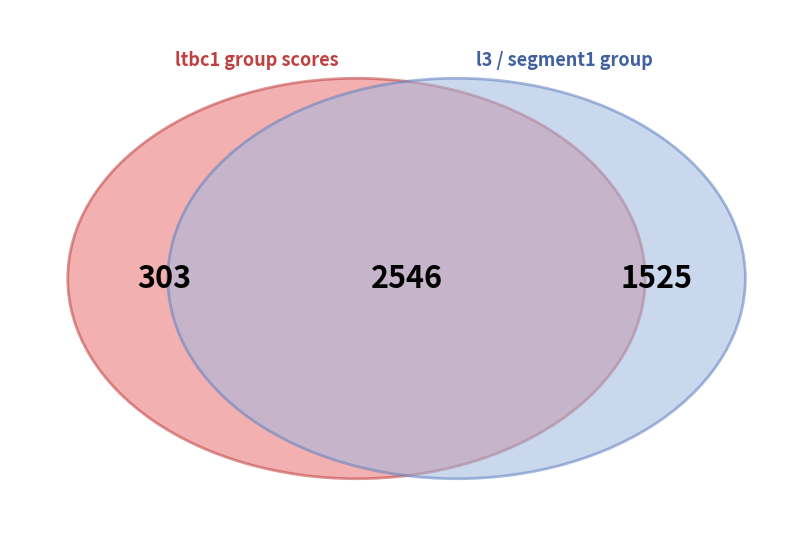

Does bc1 represent more than half of the total?

No